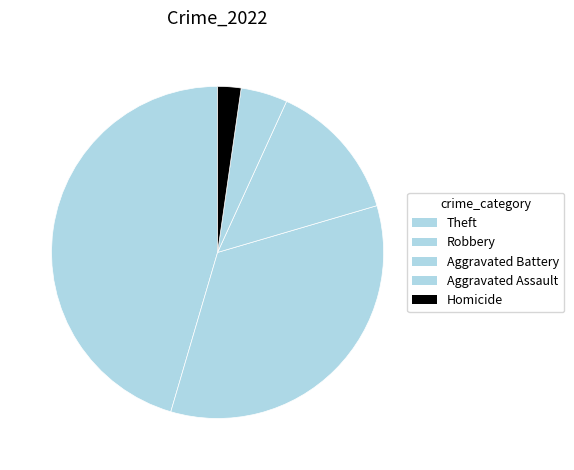

Is there any slice that represents more than half of the pie?

No